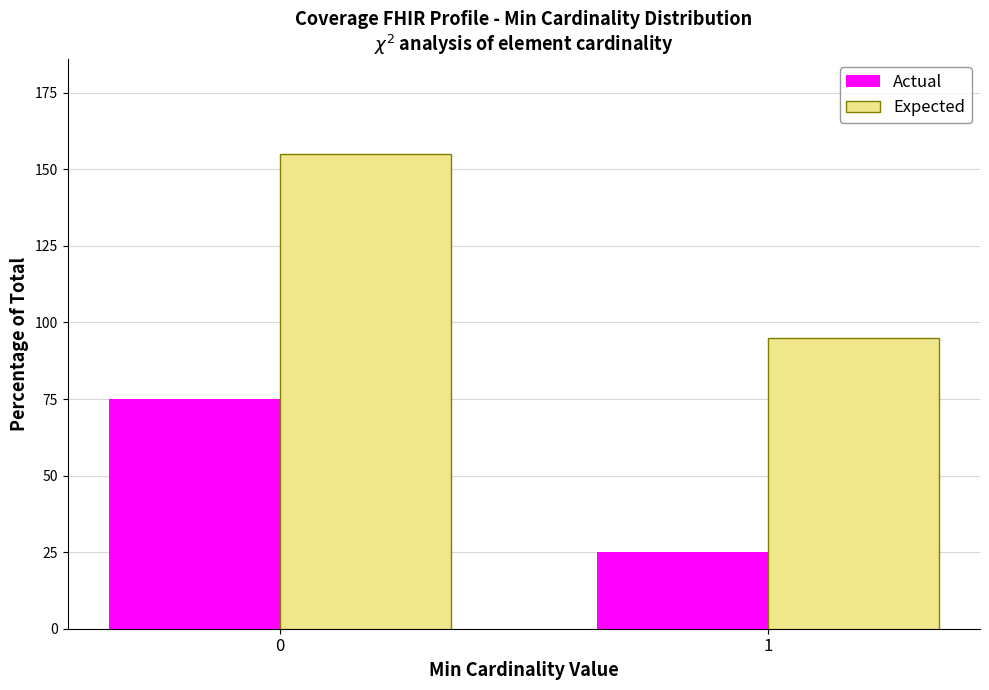

Reading right to left, list all the values displayed in this chart.

Actual: 25	75
Expected: 95	155